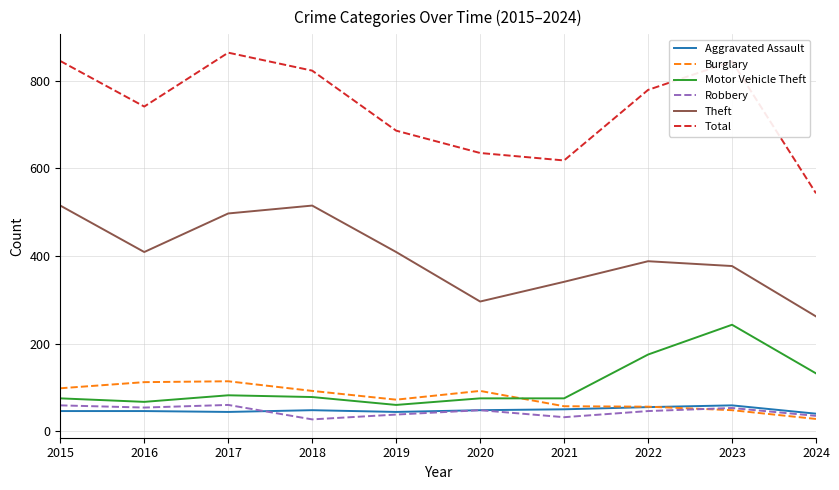

Which series has the largest total across all categories?

Total